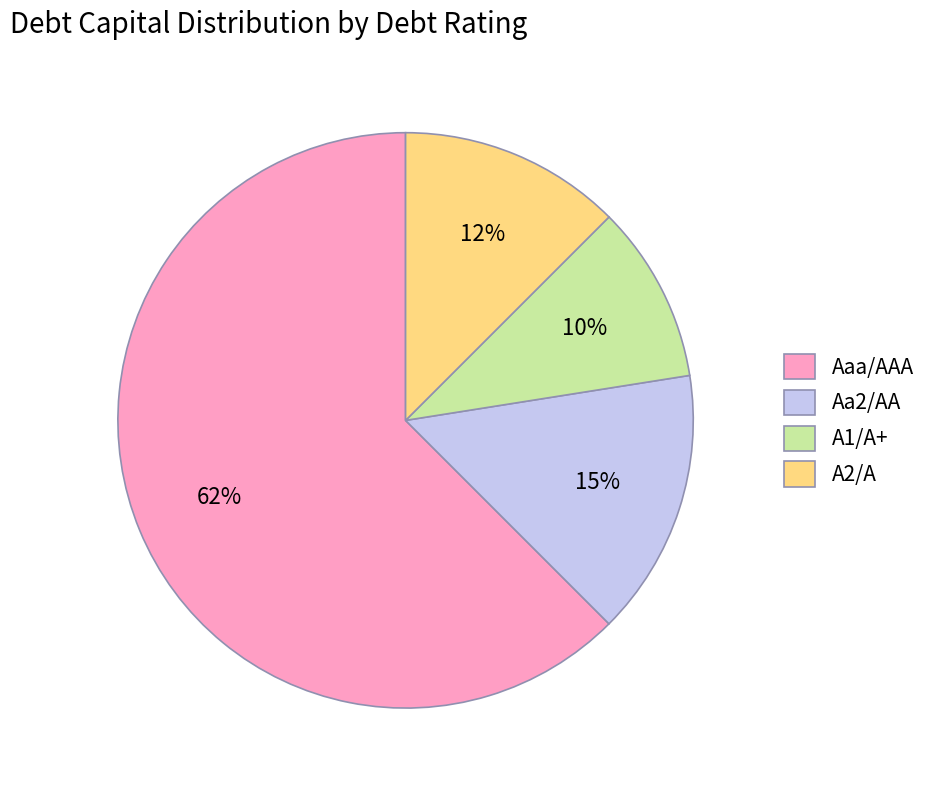

Is there a majority slice in this chart?

Yes